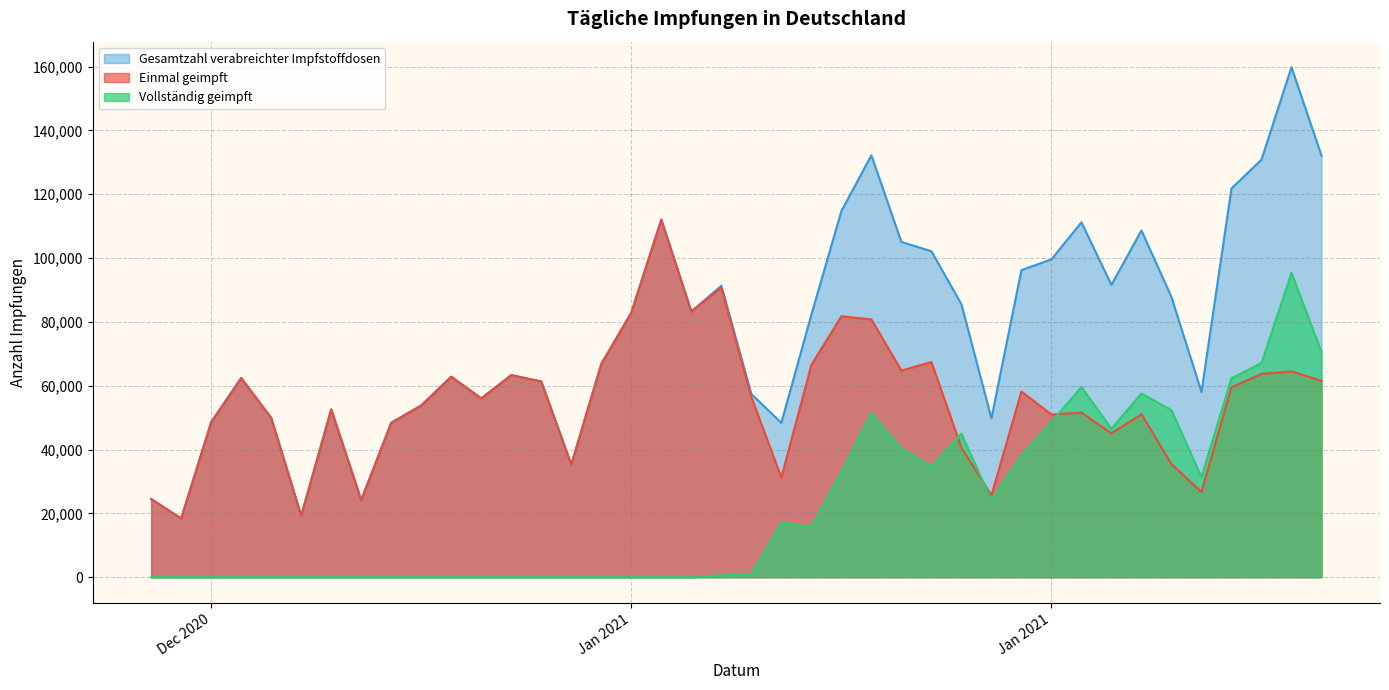

At how many categories does at least one series exceed 157756?

1